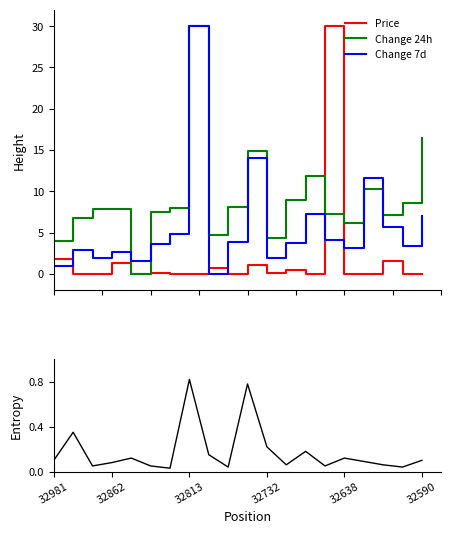

How many values in the Change 24h (norm) series exceed 7?

14